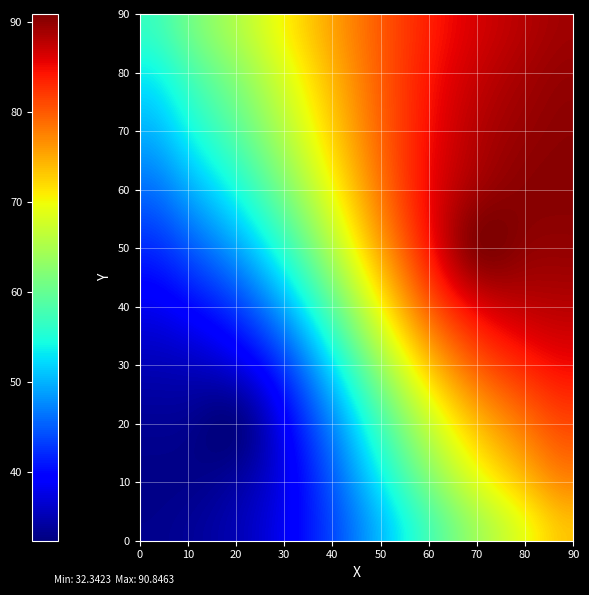

At how many categories does at least one series exceed 84?

1